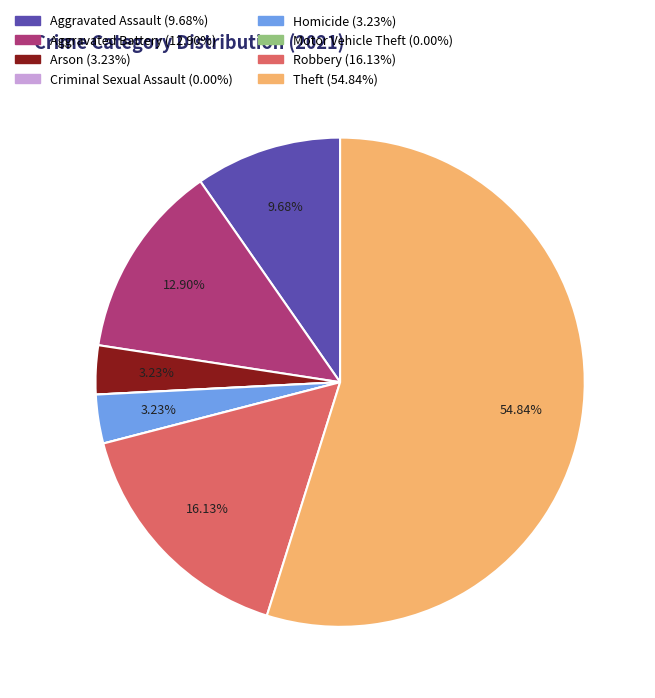

Is Homicide the majority of the pie?

No